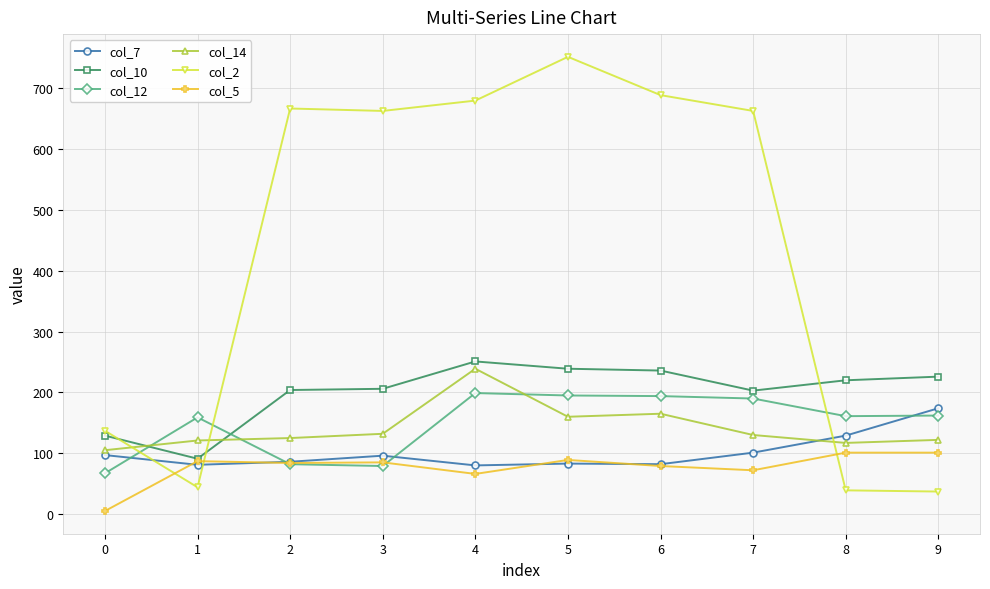

The value of col_5 at 9 is 101. True or false?

True